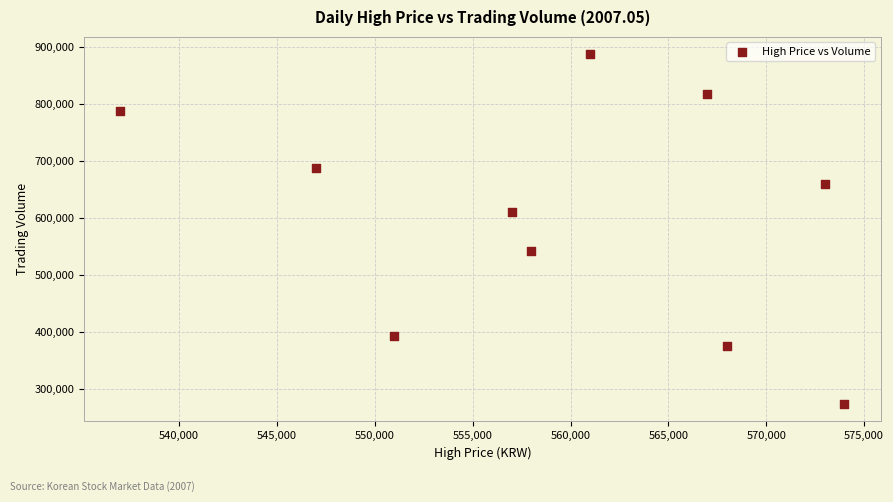

What Y value in the scatter plot is closest to 580963?

610558